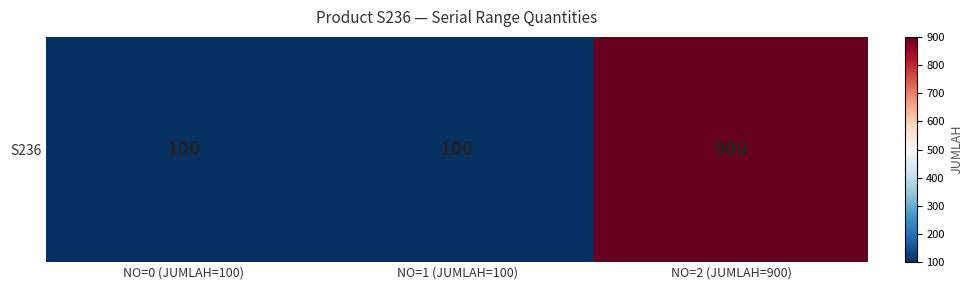

What is the greatest value displayed?

900